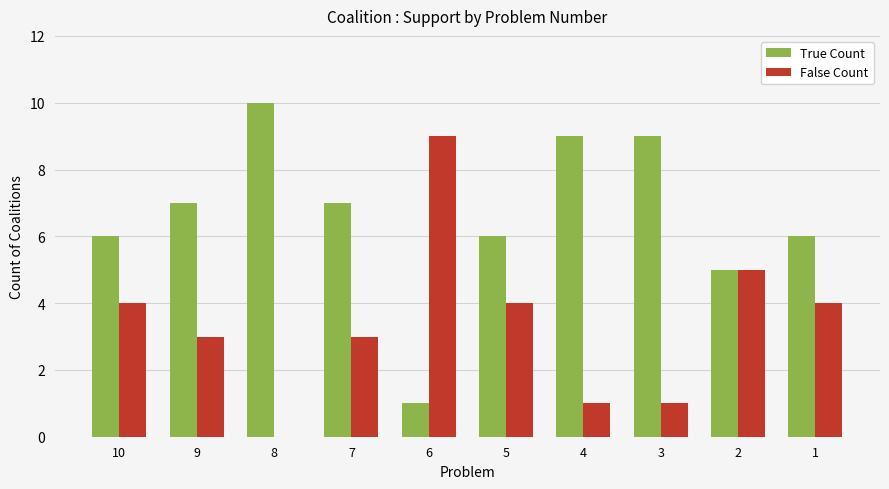

Count the True Count values in the range 6 to 9.

7